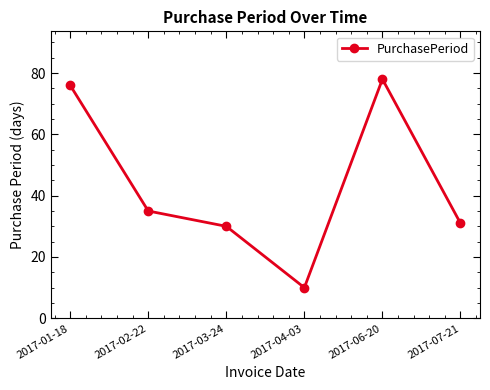

The chart shows a value of 31 at 2017-07-21. True or false?

True